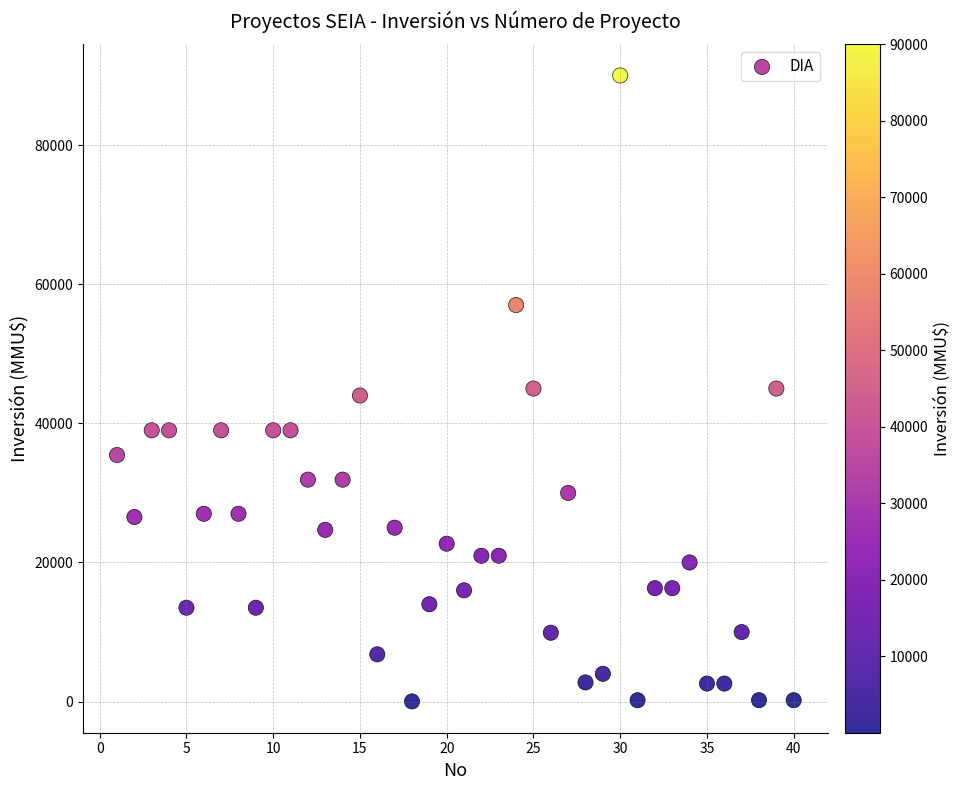

What is the range of Y values (max minus min)?

89971